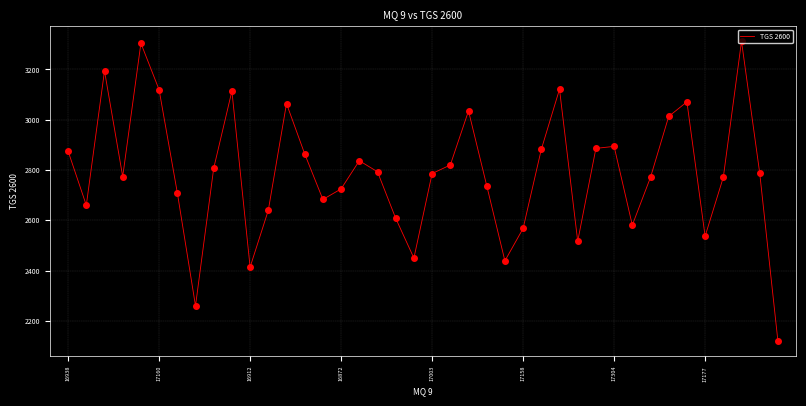

What is the smallest value displayed?

2120